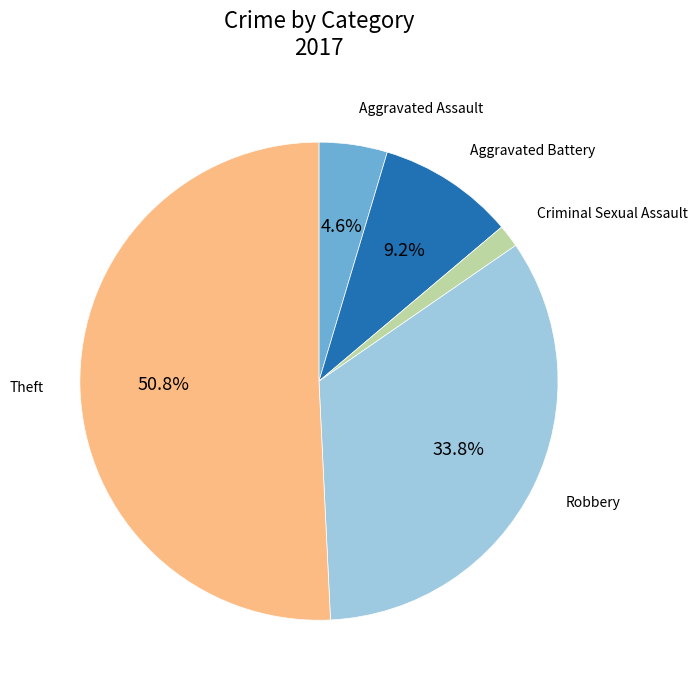

What is the smallest slice in the pie chart?

Criminal Sexual Assault